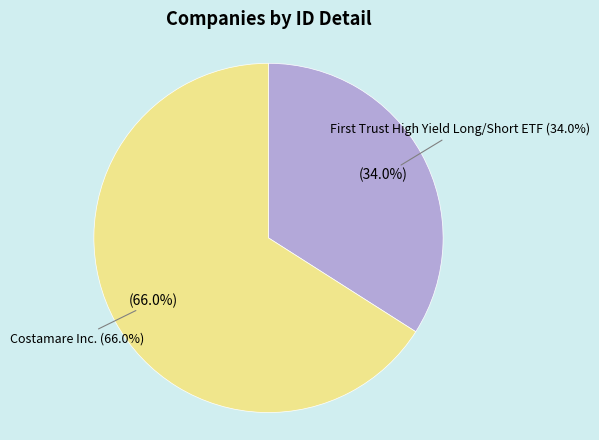

What percentage is the Costamare Inc. slice, to the nearest percent?

66%